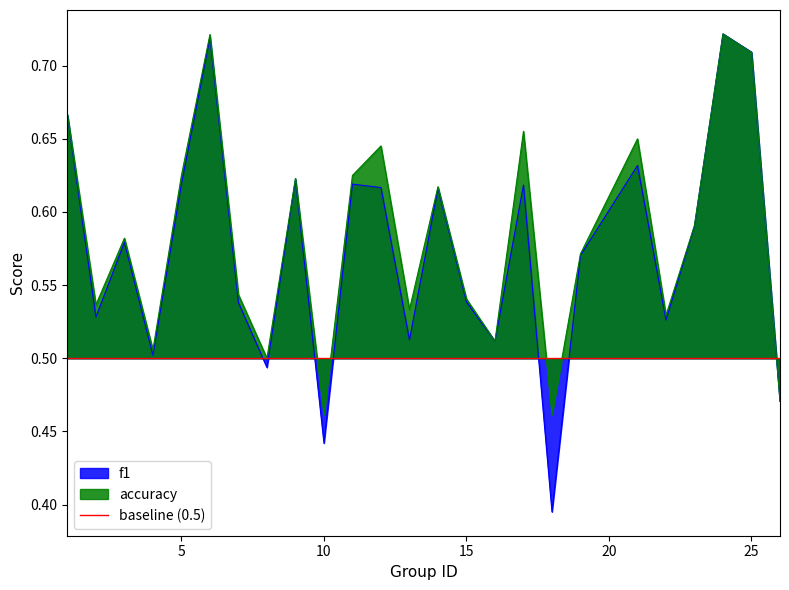

What are all the series names shown in the legend?

f1, accuracy